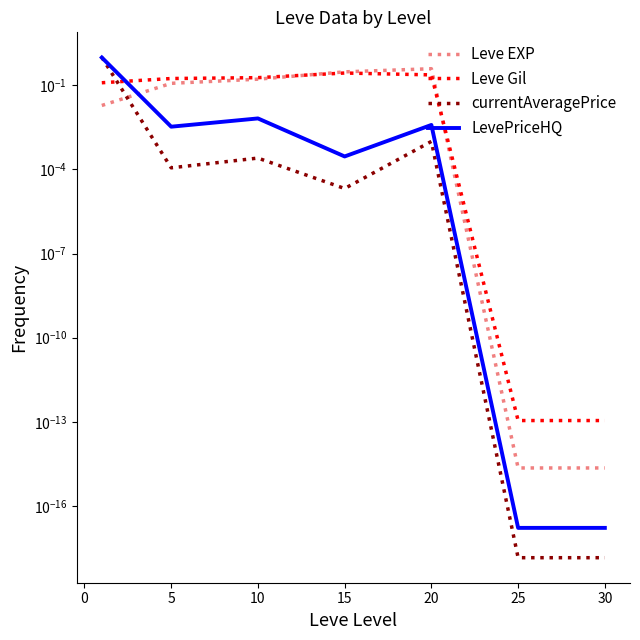

How many times do currentAveragePrice and Leve EXP cross each other?

1